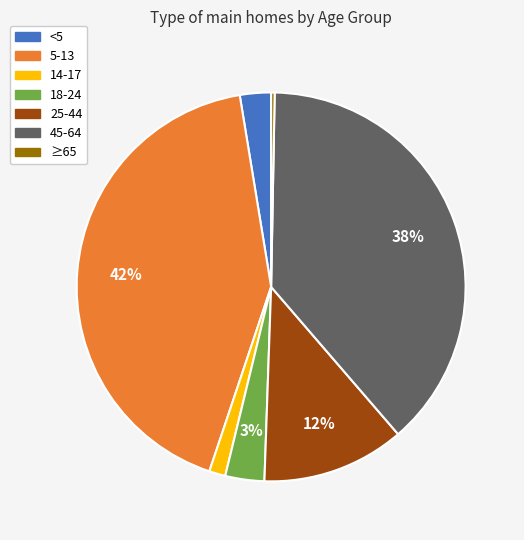

To the nearest percent, what portion does 14-17 represent?

1%